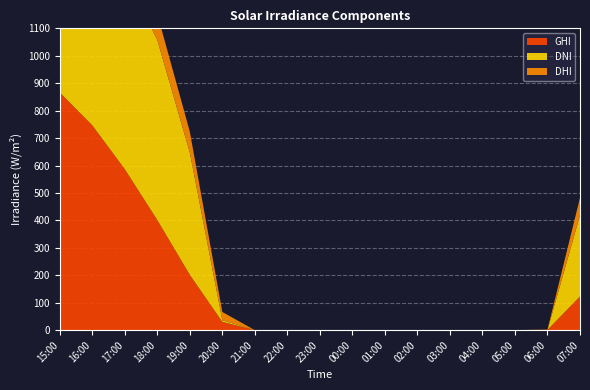

Reading left to right, extract all data points from this chart.

GHI: 2021-06-28 15:00=866.1	2021-06-28 16:00=746.5	2021-06-28 17:00=586.5	2021-06-28 18:00=401.2	2021-06-28 19:00=201.5	2021-06-28 20:00=30.3	2021-06-28 21:00=0.0	2021-06-28 22:00=0.0	2021-06-28 23:00=0.0	2021-06-29 00:00=0.0	2021-06-29 01:00=0.0	2021-06-29 02:00=0.0	2021-06-29 03:00=0.0	2021-06-29 04:00=0.0	2021-06-29 05:00=0.0	2021-06-29 06:00=1.0	2021-06-29 07:00=122.8
DNI: 2021-06-28 15:00=708.6	2021-06-28 16:00=720.2	2021-06-28 17:00=711.2	2021-06-28 18:00=656.0	2021-06-28 19:00=445.6	2021-06-28 20:00=6.2	2021-06-28 21:00=0.0	2021-06-28 22:00=0.0	2021-06-28 23:00=0.0	2021-06-29 00:00=0.0	2021-06-29 01:00=0.0	2021-06-29 02:00=0.0	2021-06-29 03:00=0.0	2021-06-29 04:00=0.0	2021-06-29 05:00=0.0	2021-06-29 06:00=0.0	2021-06-29 07:00=296.6
DHI: 2021-06-28 15:00=236.1	2021-06-28 16:00=183.3	2021-06-28 17:00=132.5	2021-06-28 18:00=94.6	2021-06-28 19:00=76.2	2021-06-28 20:00=29.7	2021-06-28 21:00=0.0	2021-06-28 22:00=0.0	2021-06-28 23:00=0.0	2021-06-29 00:00=0.0	2021-06-29 01:00=0.0	2021-06-29 02:00=0.0	2021-06-29 03:00=0.0	2021-06-29 04:00=0.0	2021-06-29 05:00=0.0	2021-06-29 06:00=1.0	2021-06-29 07:00=62.9